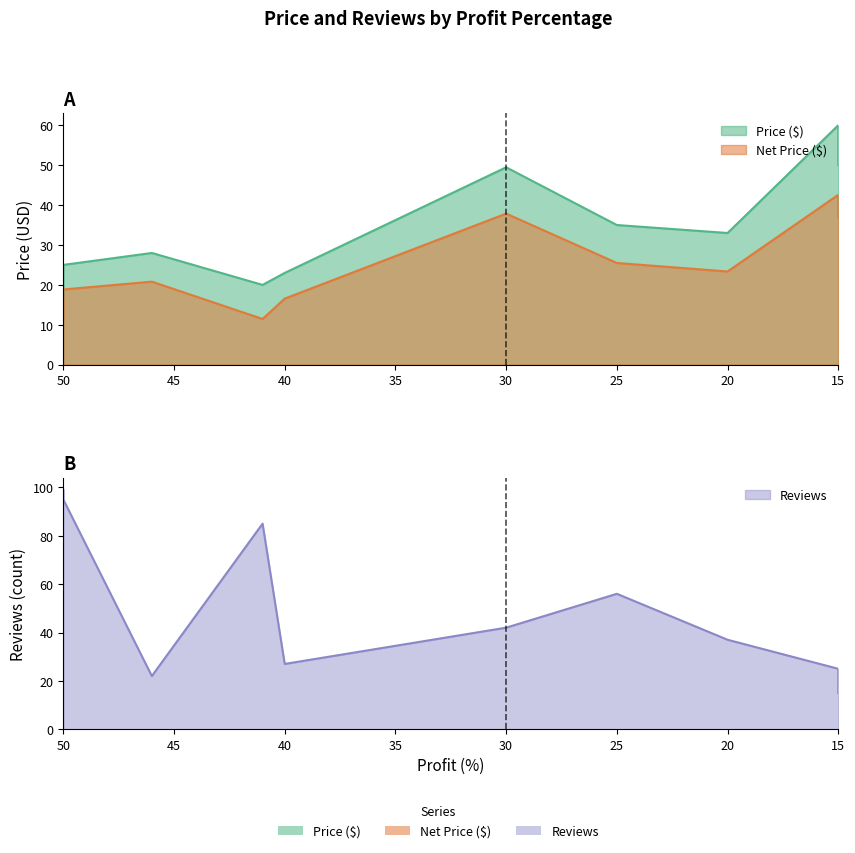

True or false: Price ($) and Net Price ($) intersect in this chart.

False